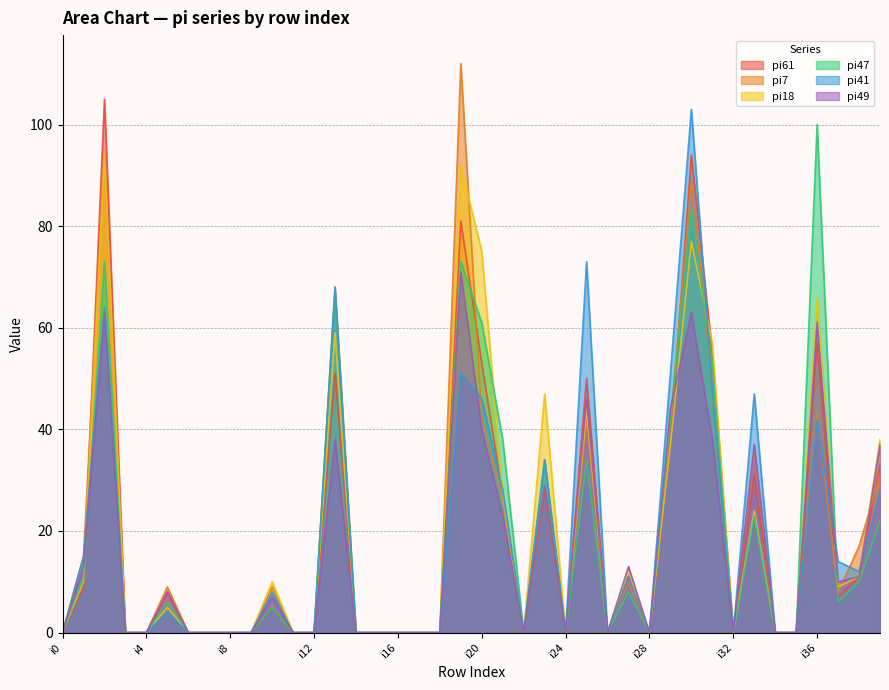

List the labels in order of pi18 value, largest first.

i2, i19, i30, i20, i36, i13, i31, i23, i25, i39, i29, i21, i33, i27, i38, i1, i10, i37, i5, i0, i3, i4, i6, i7, i8, i9, i11, i12, i14, i15, i16, i17, i18, i22, i24, i26, i28, i32, i34, i35